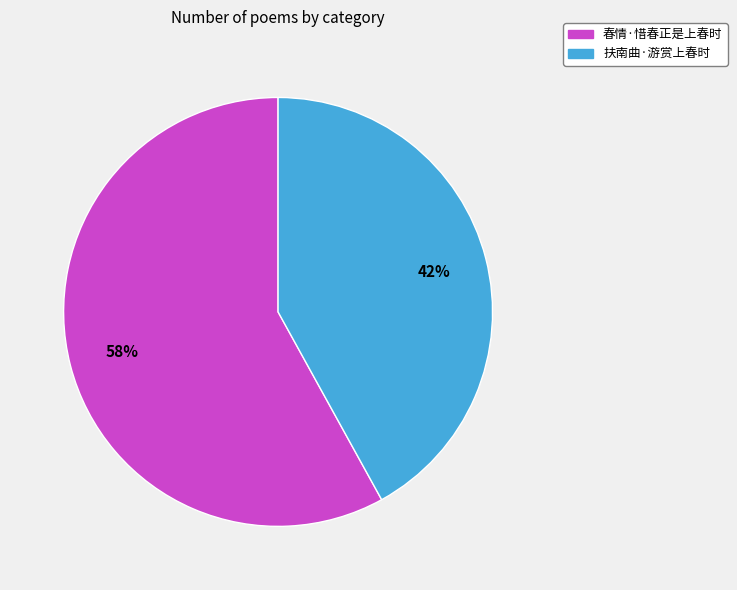

True or false: 春情·惜春正是上春时 accounts for 58% of the total.

True